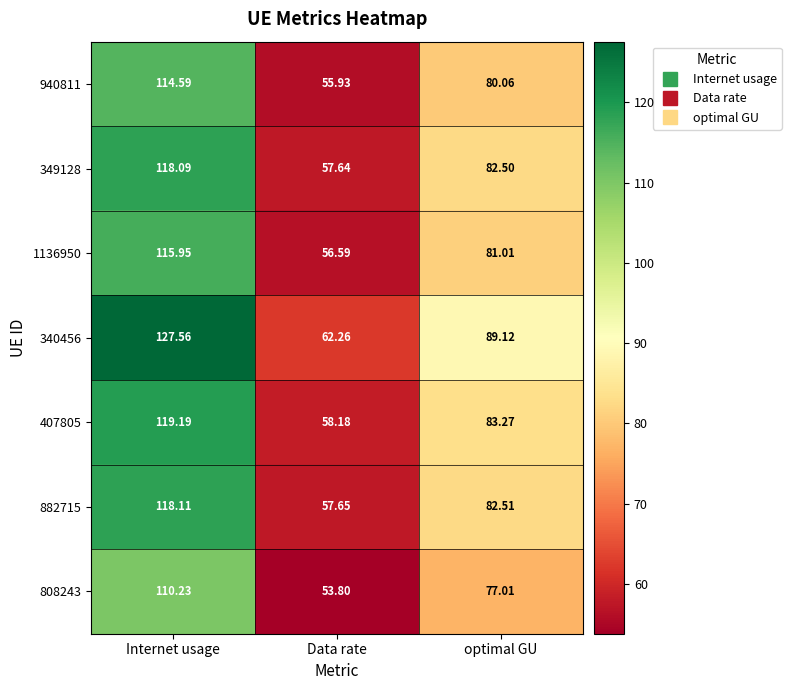

At which category is the sum across all series the highest?

Internet usage